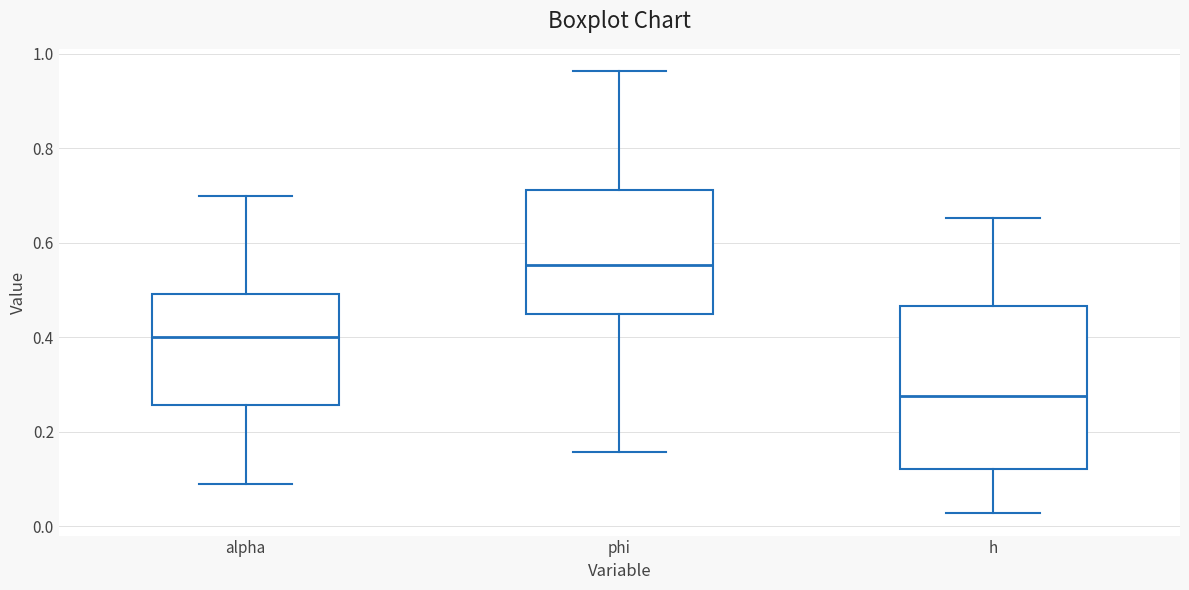

Reading left to right, transcribe this box plot: for each box, give where its median line is, the range the box spans, and where its two whiskers end, as read against the y-axis. The values are not printed on the chart, so give them approximately, as read against the axis.

alpha: median 0.40, box 0.26 to 0.50, whiskers 0.10 to 0.70
phi: median 0.56, box 0.44 to 0.72, whiskers 0.16 to 0.96
h: median 0.28, box 0.12 to 0.46, whiskers 0.02 to 0.66